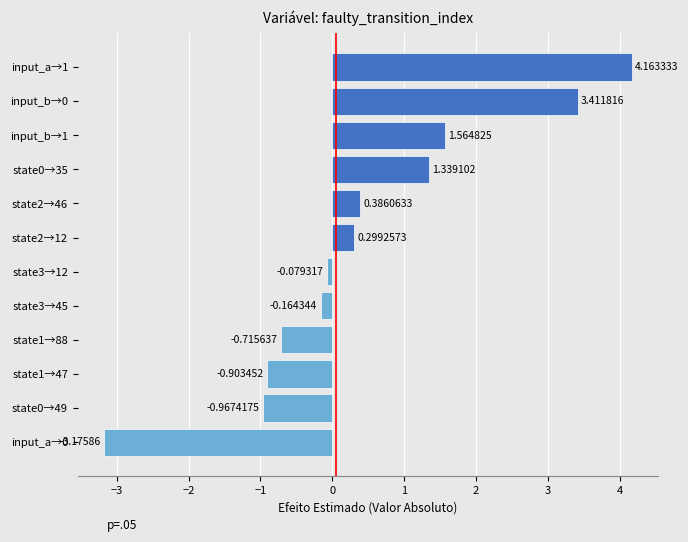

How many bars are there in total?

12